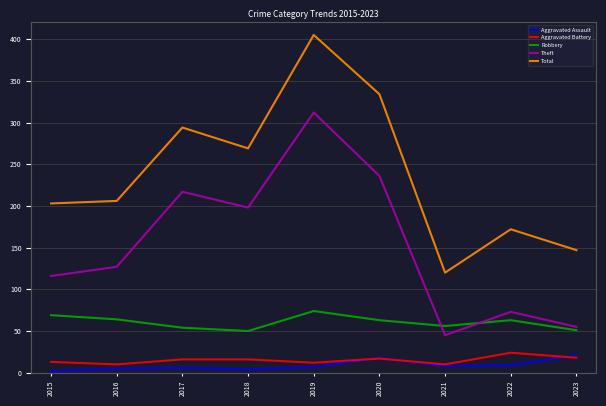

The Robbery series shows 63 at 2022. True or false?

True